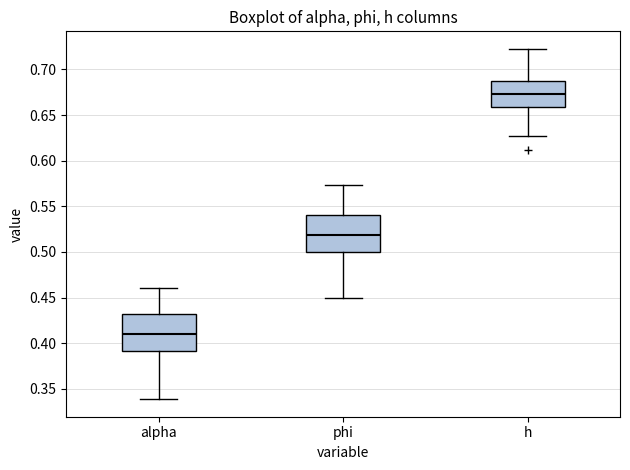

Reading left to right, transcribe this box plot: for each box, give where its median line is, the range the box spans, and where its two whiskers end, as read against the y-axis. The values are not printed on the chart, so give them approximately, as read against the axis.

alpha: median 0.410, box 0.390 to 0.430, whiskers 0.340 to 0.460
phi: median 0.520, box 0.500 to 0.540, whiskers 0.450 to 0.575
h: median 0.675, box 0.660 to 0.685, whiskers 0.625 to 0.725